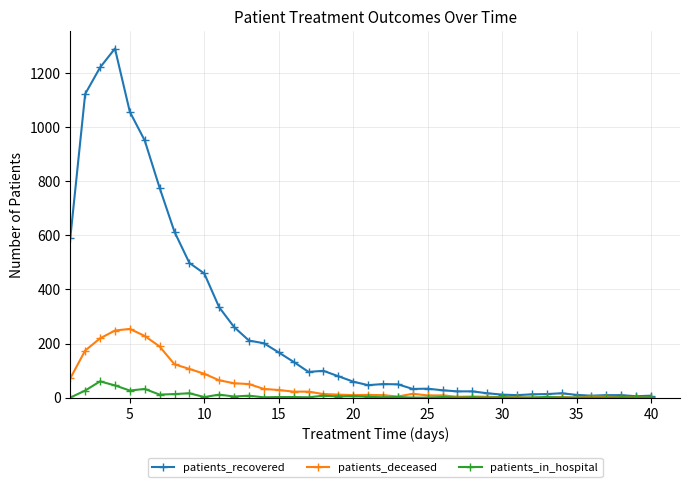

Which series has the largest total across all categories?

patients_recovered